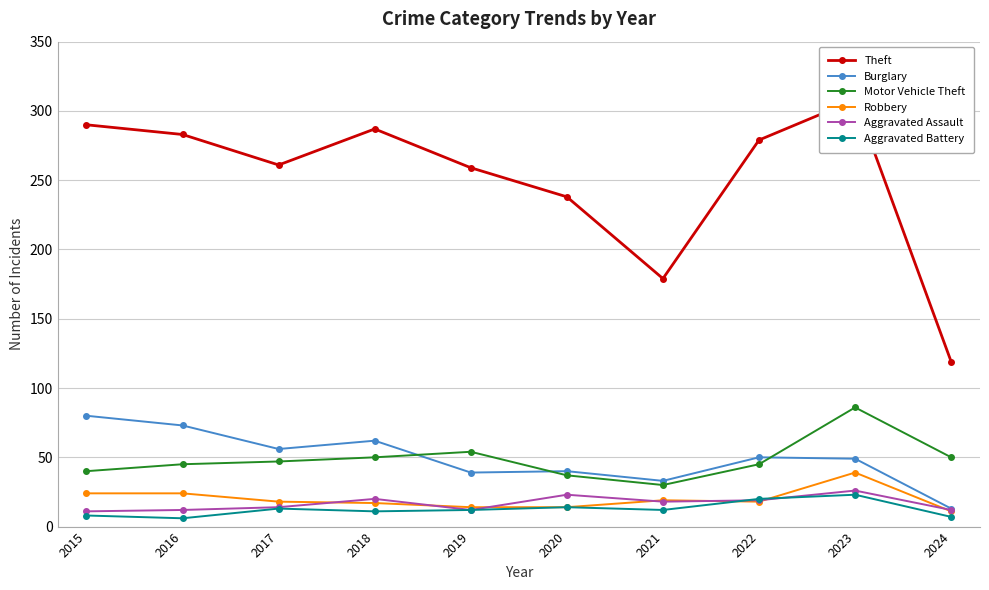

How many lines are shown in the chart?

6